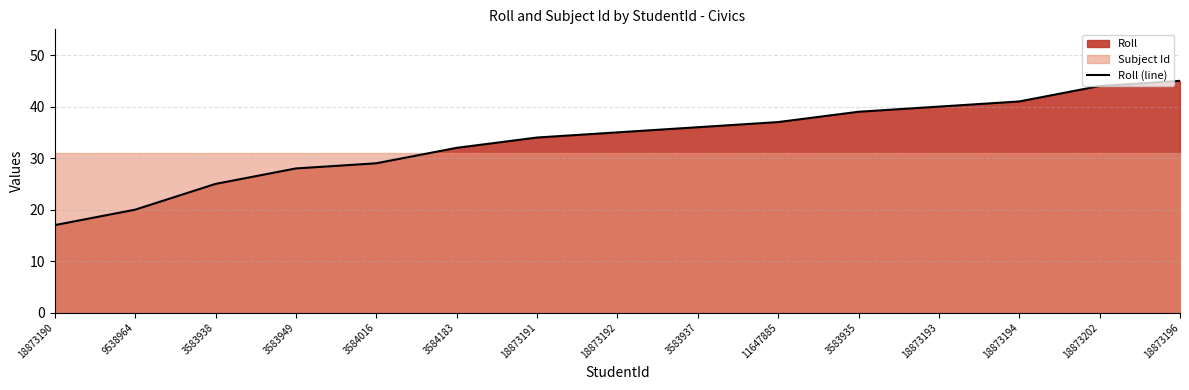

Is it true that Roll (line) equals 17 at 18873190?

True